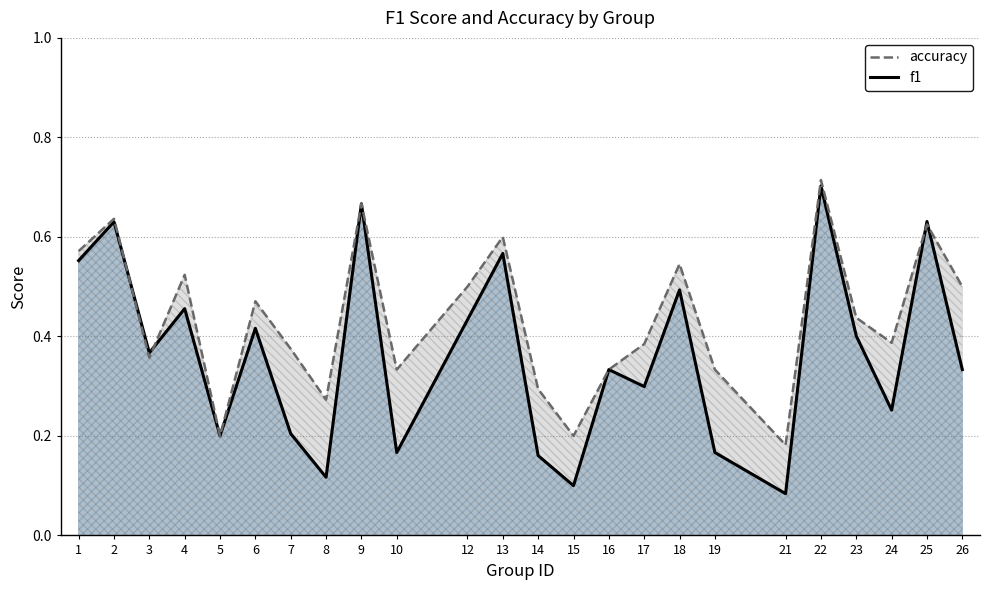

At which category is the sum across all series the highest?

22